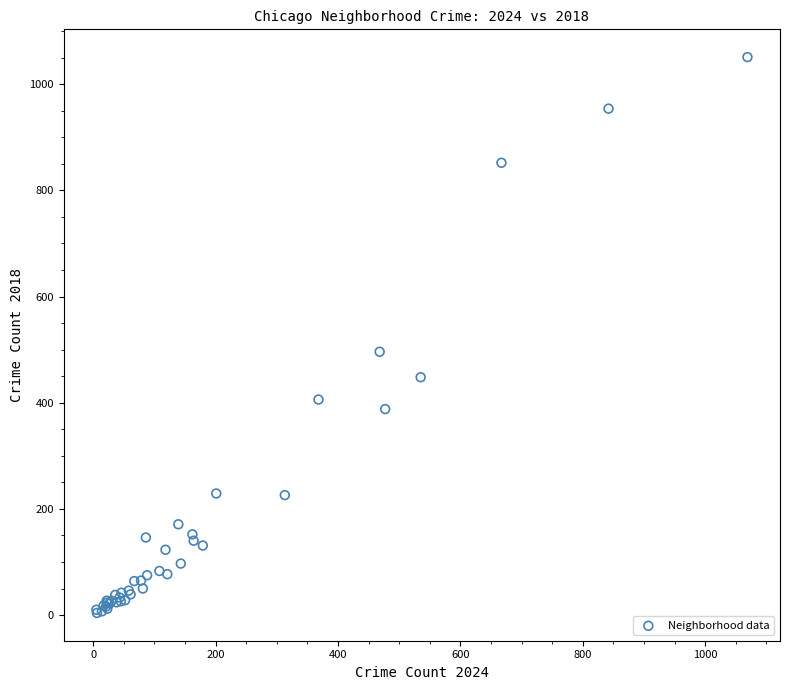

What Y value in the scatter plot is closest to 527?

496